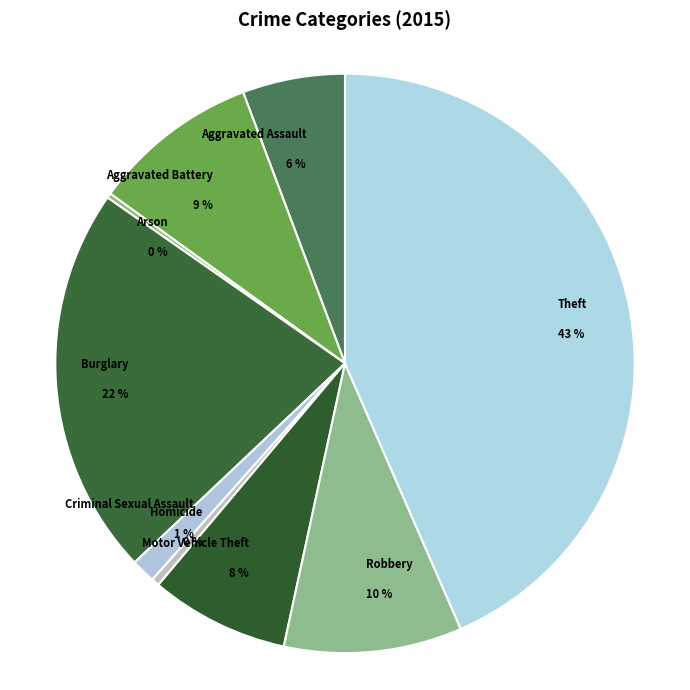

Which has a higher value, Homicide or Aggravated Battery?

Aggravated Battery